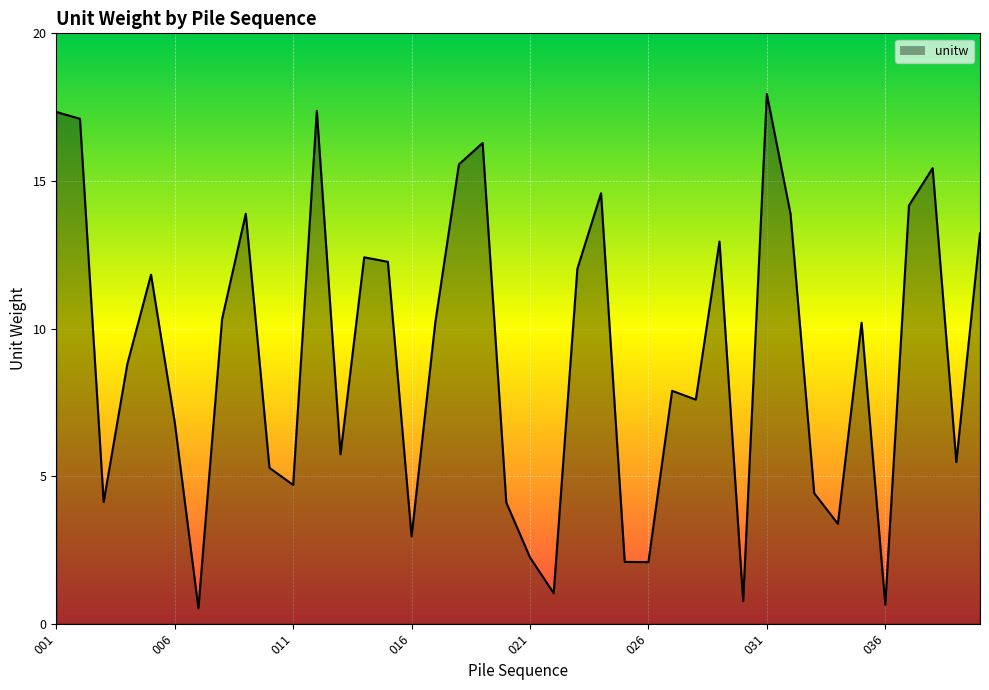

What is the smallest value displayed?

0.5